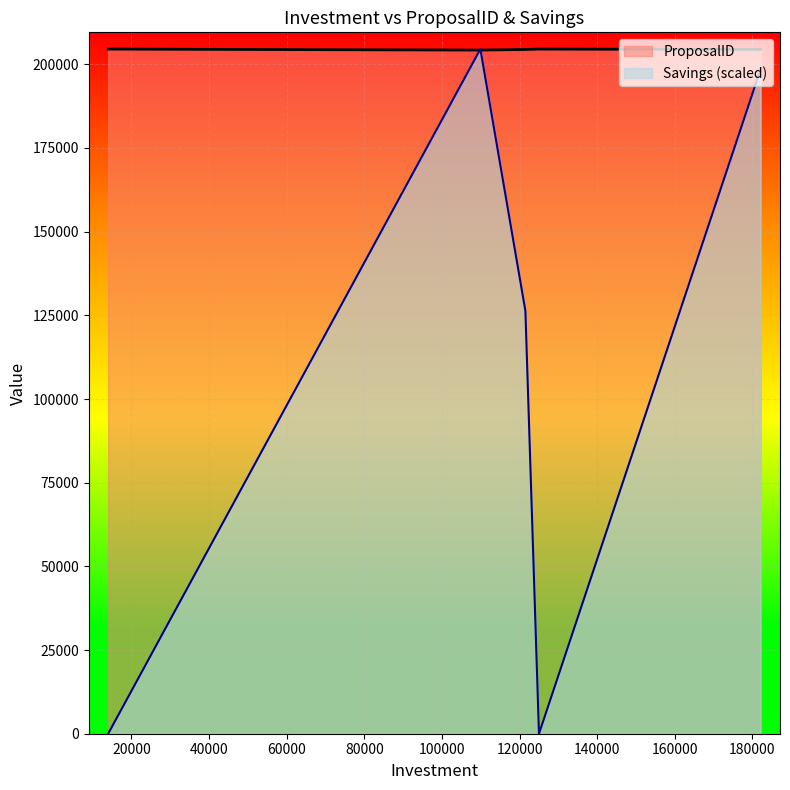

Read the Savings value at 121500.

126344.0